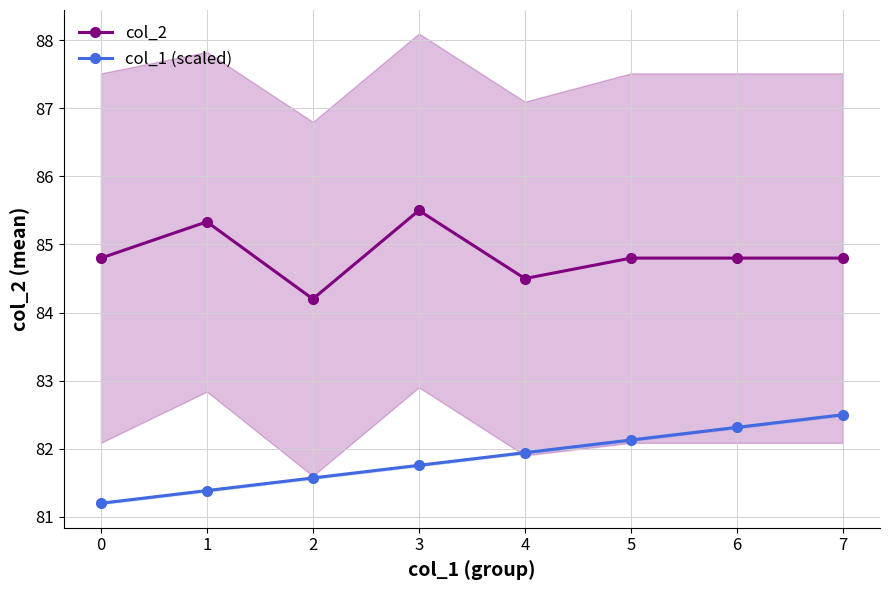

List the series in order of their peak value, lowest first.

col_1 (scaled), col_2